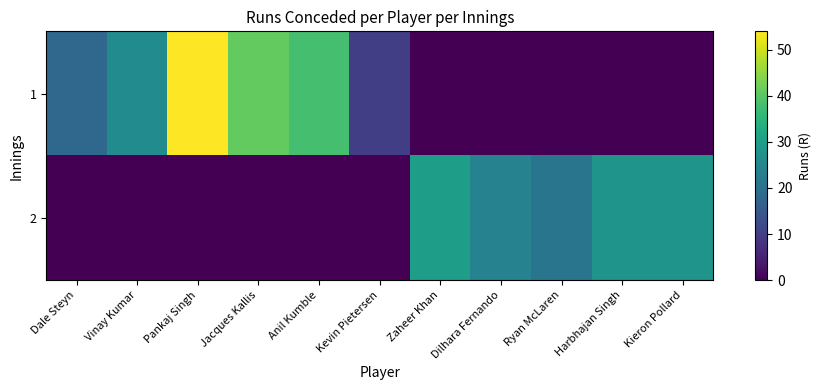

Rank the series by their maximum value, from highest to lowest.

1, 2